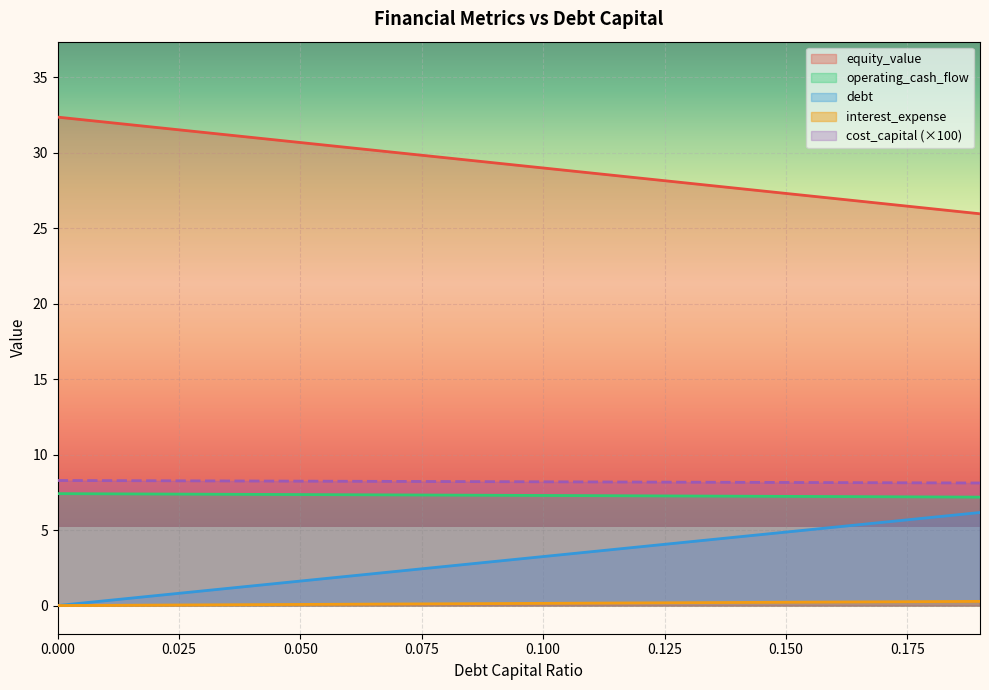

Does the chart display data point markers on the line(s)?

No